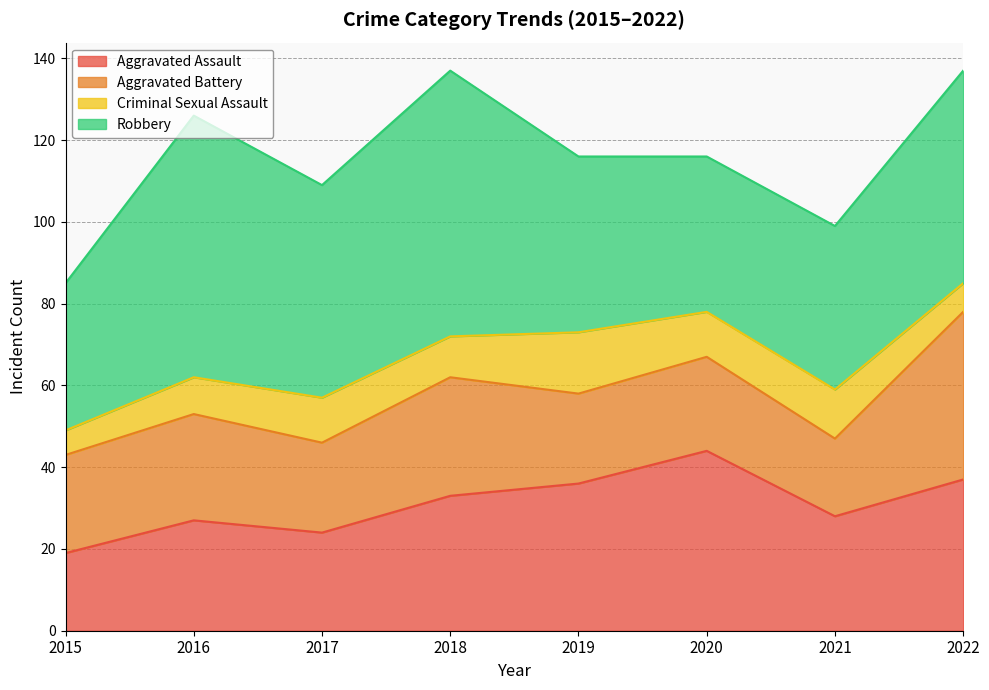

Which category has the lowest value across all series?

2015